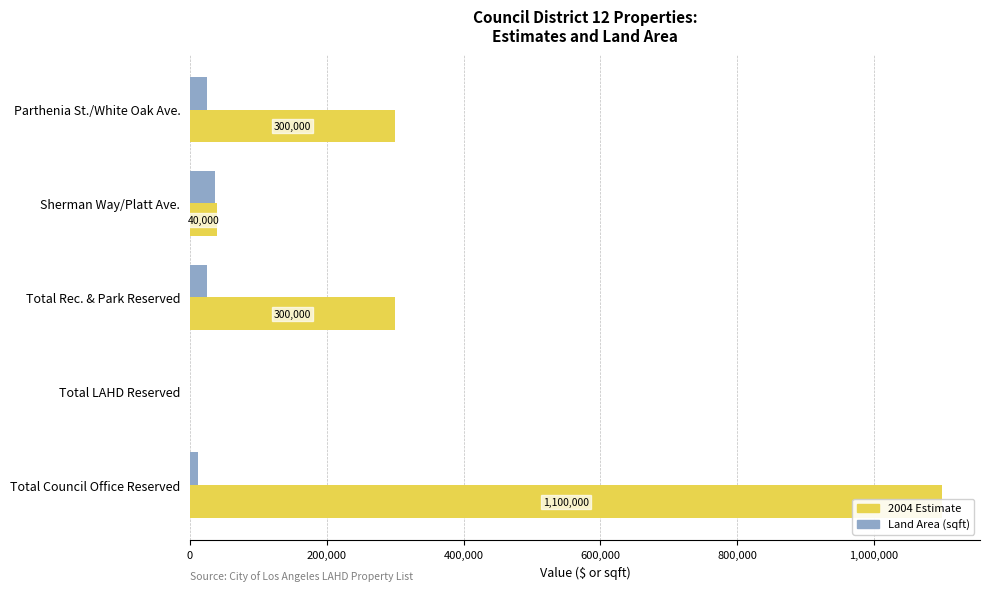

Are the bars horizontal?

Yes